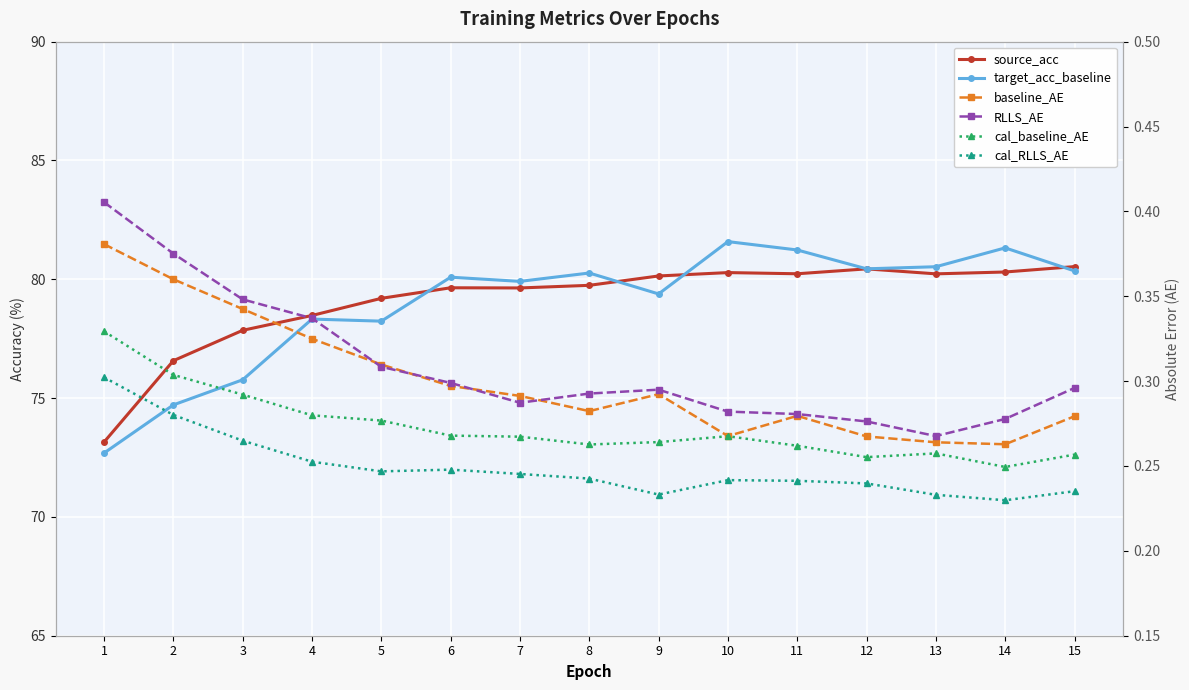

Is the value of source_acc at 14 greater than the value of target_acc_baseline at 12?

No